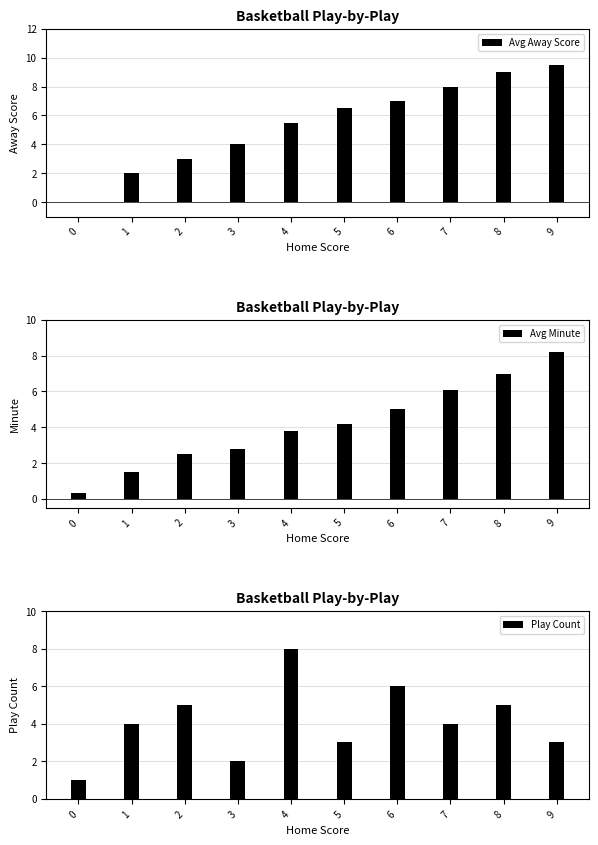

How many data points in Avg Minute are less than 4?

5